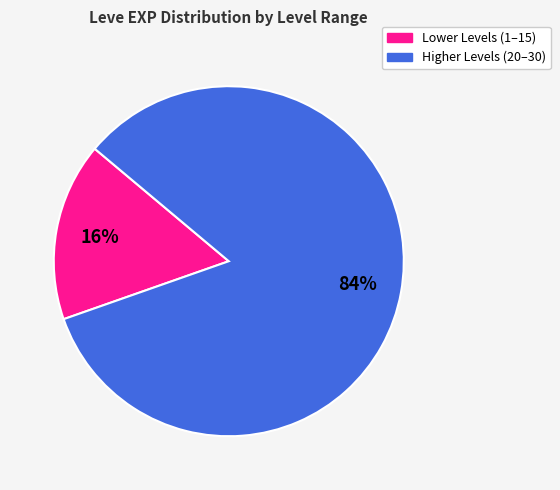

What is the largest slice in the pie chart?

Higher Levels (20–30)